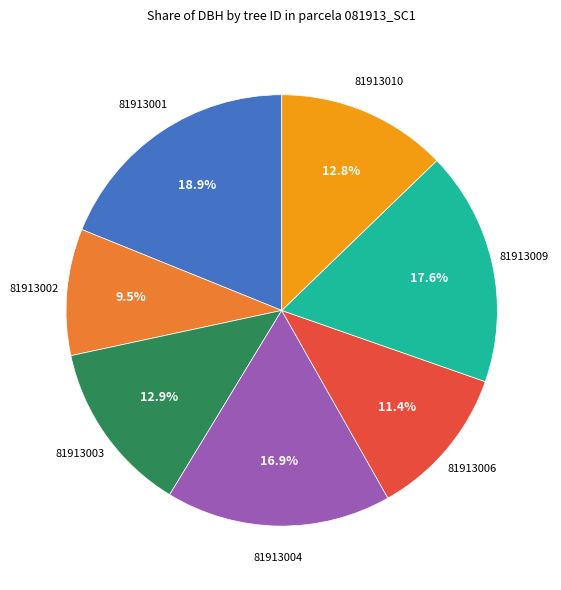

Is there a majority slice in this chart?

No